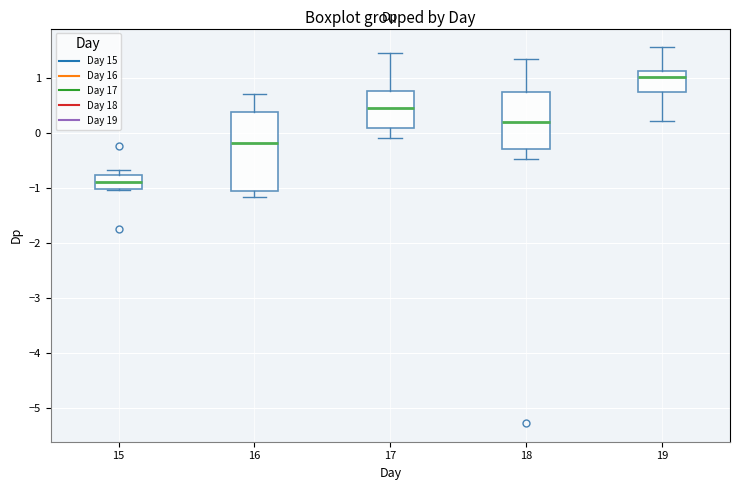

Reading left to right, transcribe this box plot: for each box, give where its median line is, the range the box spans, and where its two whiskers end, as read against the y-axis. The values are not printed on the chart, so give them approximately, as read against the axis.

15: median -0.9, box -1.0 to -0.8, whiskers -1.0 to -0.7
16: median -0.2, box -1.0 to 0.4, whiskers -1.2 to 0.7
17: median 0.5, box 0.1 to 0.8, whiskers -0.1 to 1.5
18: median 0.2, box -0.3 to 0.7, whiskers -0.5 to 1.4
19: median 1.0, box 0.8 to 1.1, whiskers 0.2 to 1.6